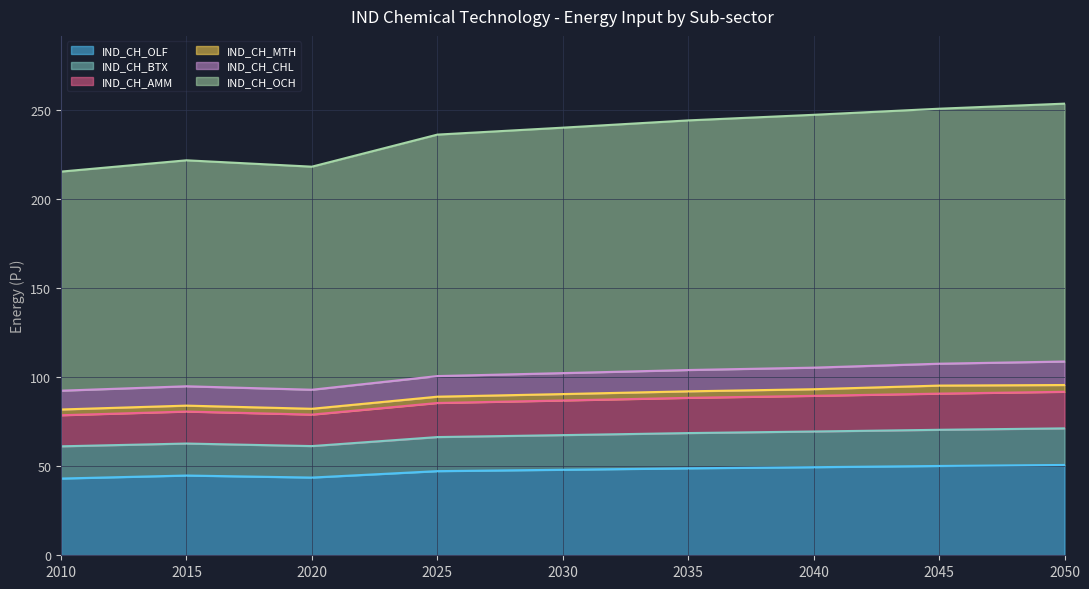

True or false: IND_CH_OCH and IND_CH_OLF intersect in this chart.

False